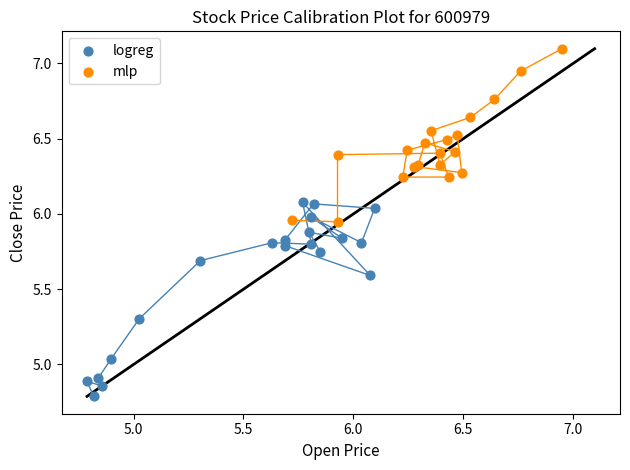

Which series reaches the minimum Y coordinate?

logreg